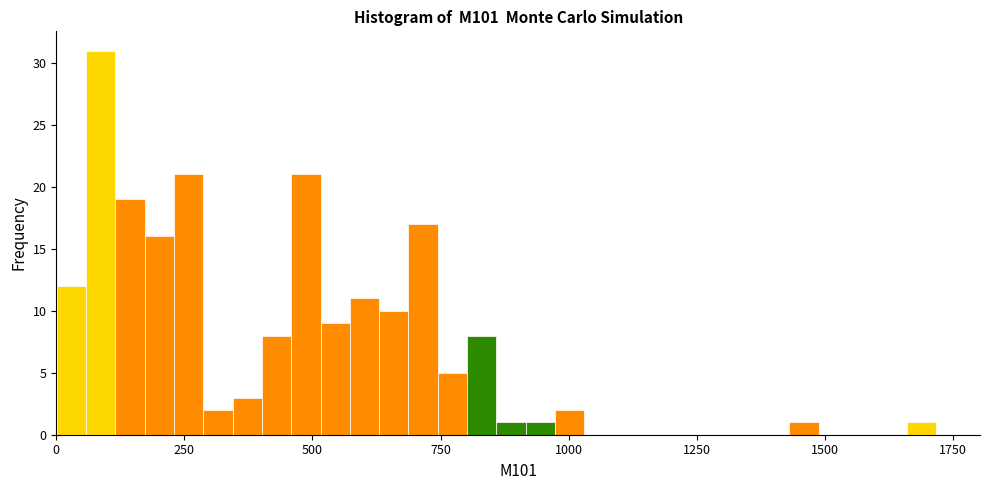

Around what value on the x-axis is the tallest bar? Give the approximate position of its centre, as read against the axis.

100